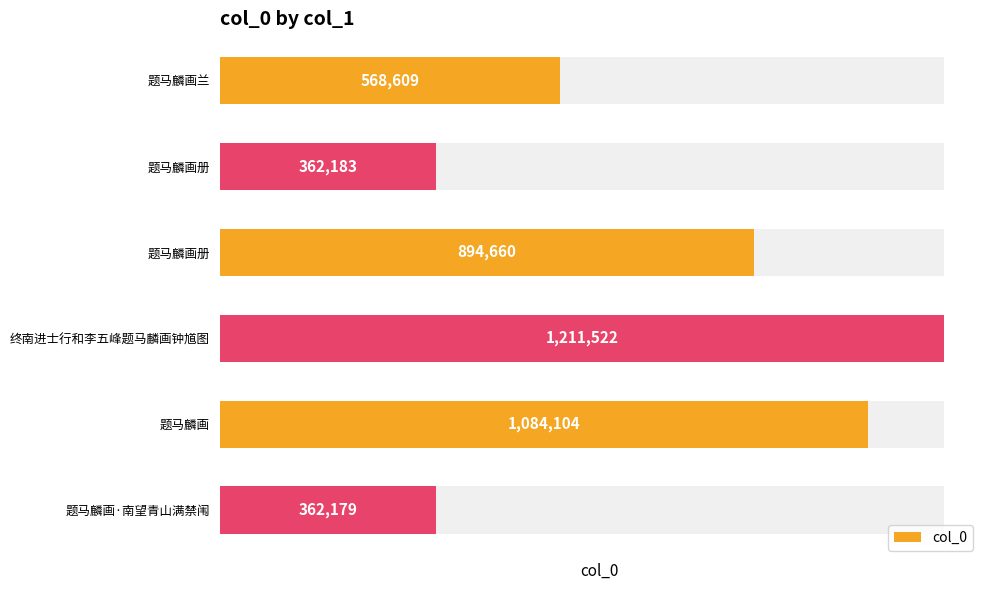

How many data points are less than 894660?

3